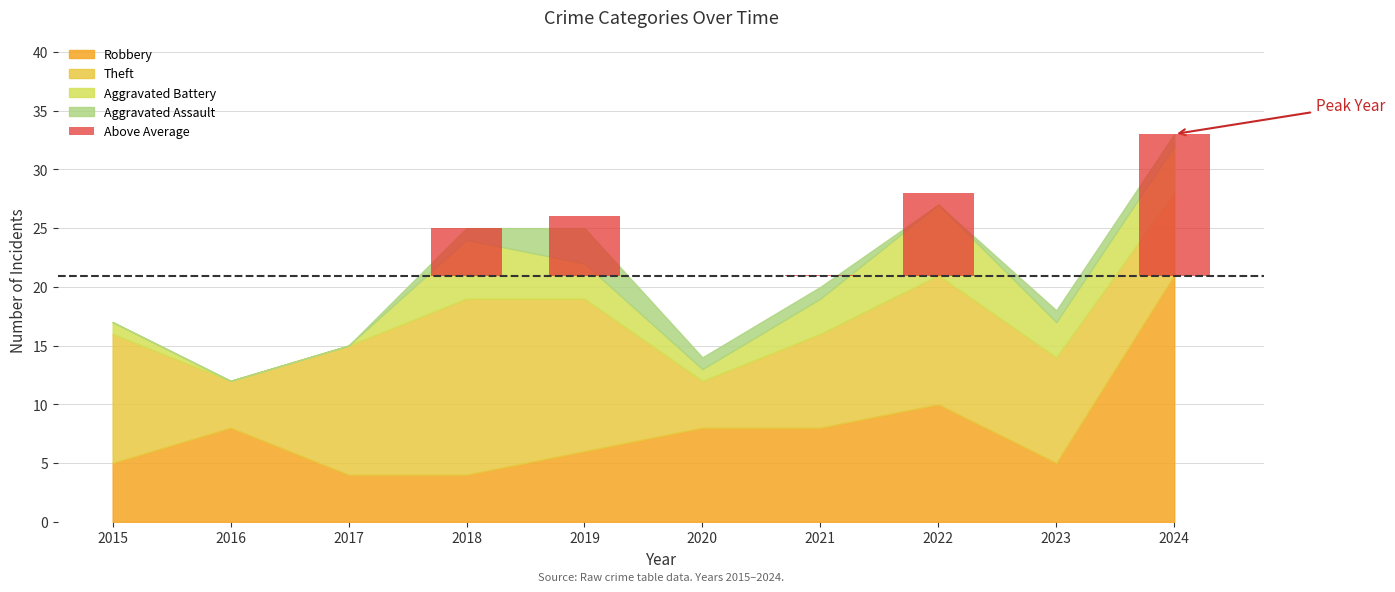

Between 2019 and 2024, which series saw the biggest shift?

Robbery